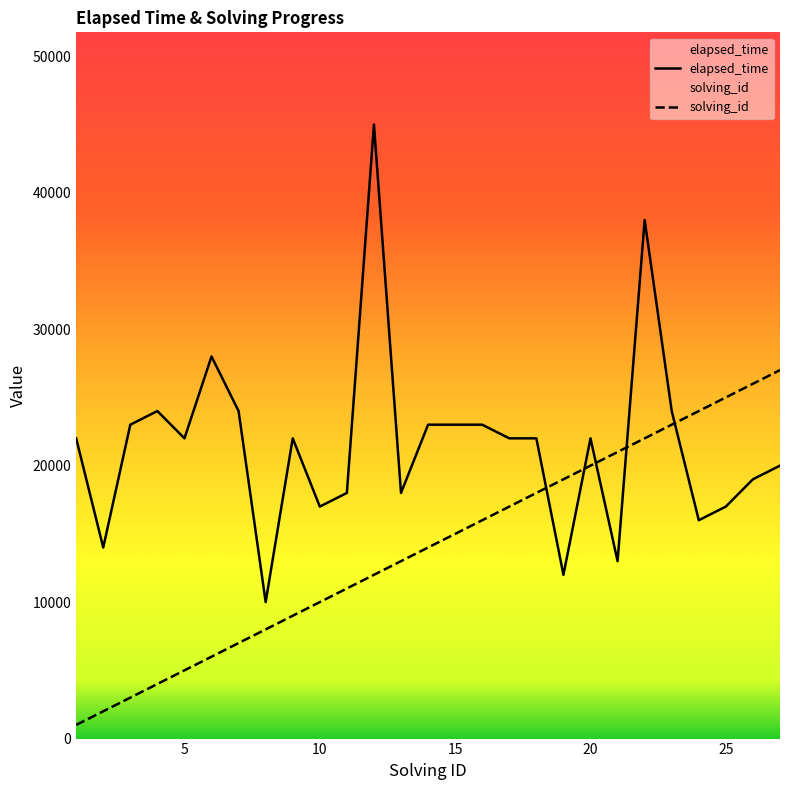

What is the difference between the maximum and minimum values in the solving_id series?

26000.0